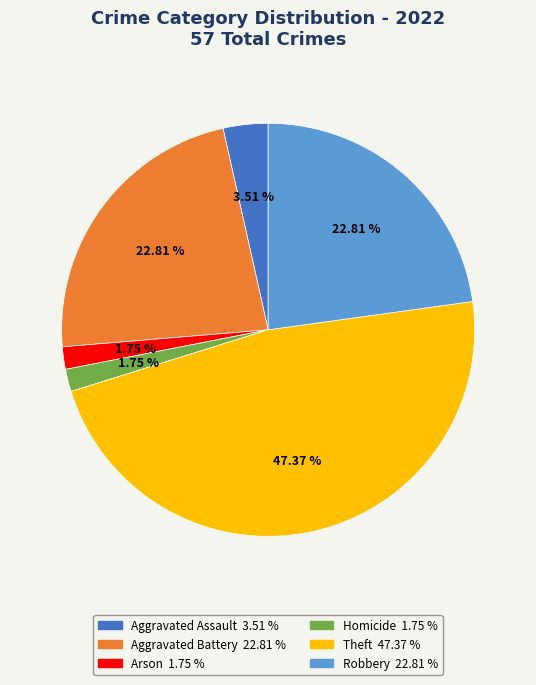

Count the number of slices in the pie.

6